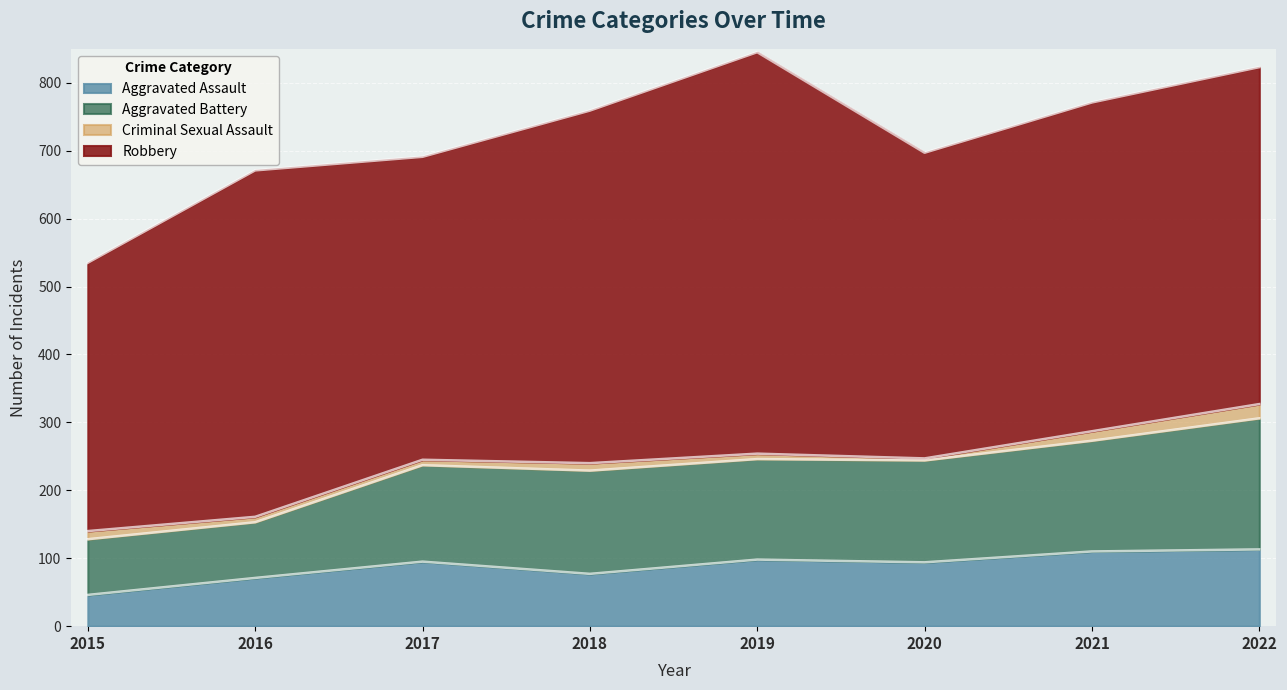

At which label is Aggravated Assault closest to 79?

2018